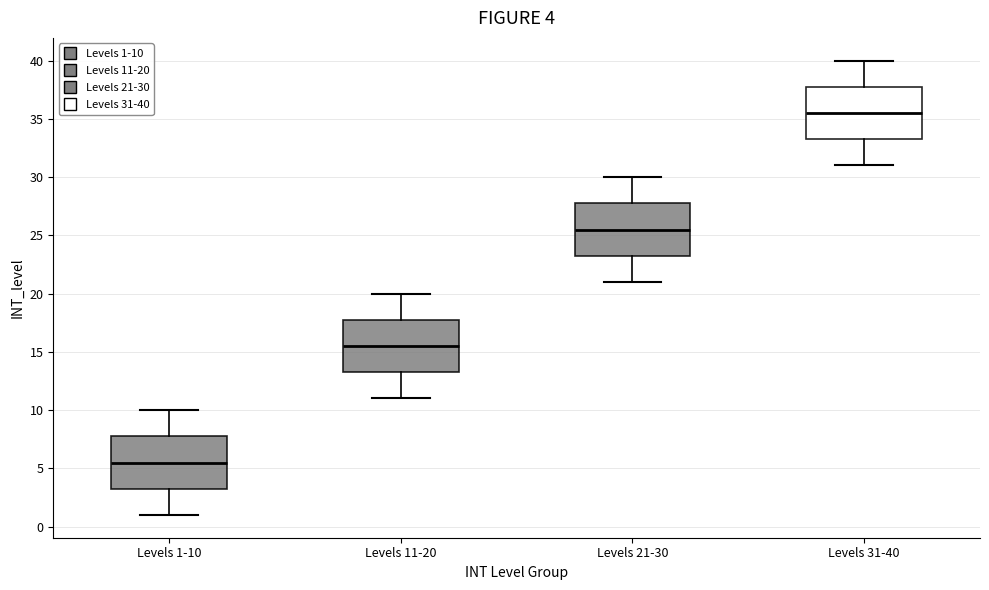

Which box has the highest median line?

Levels 31-40